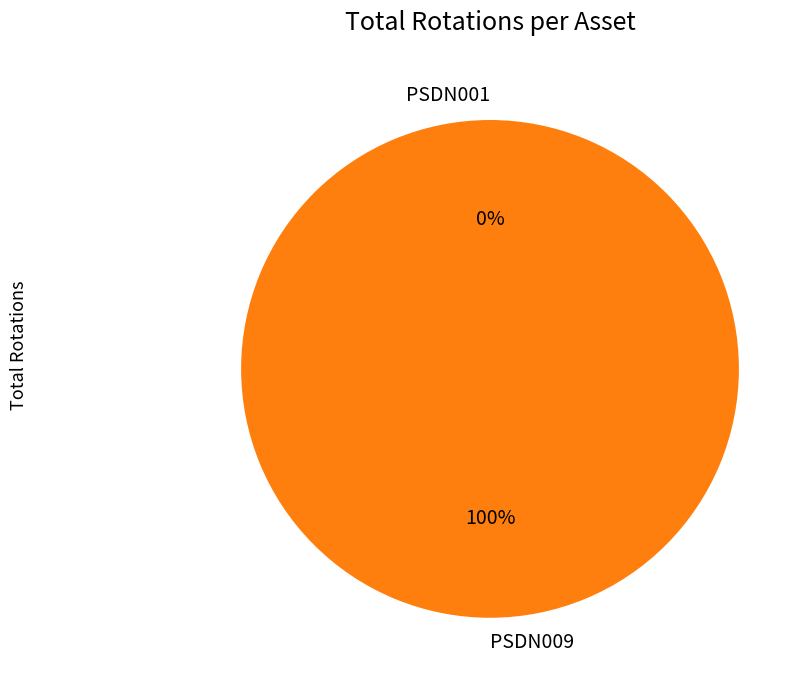

Does PSDN001 represent more than half of the total?

No